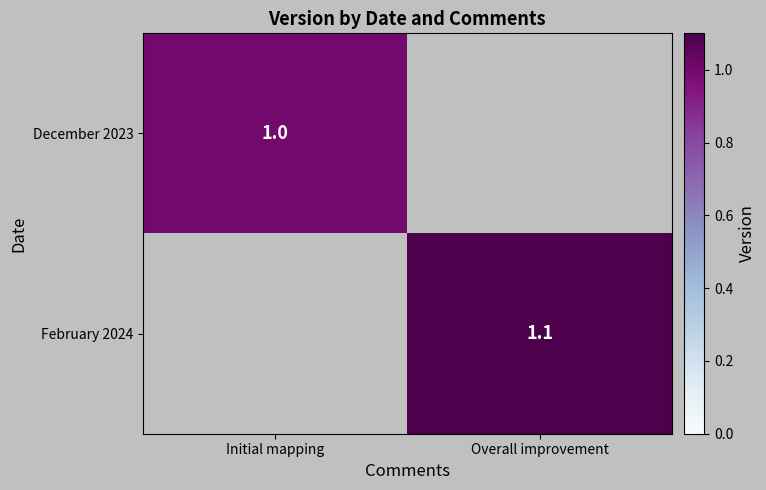

Is the value of February 2024 at Overall improvement greater than the value of December 2023 at Initial mapping?

Yes